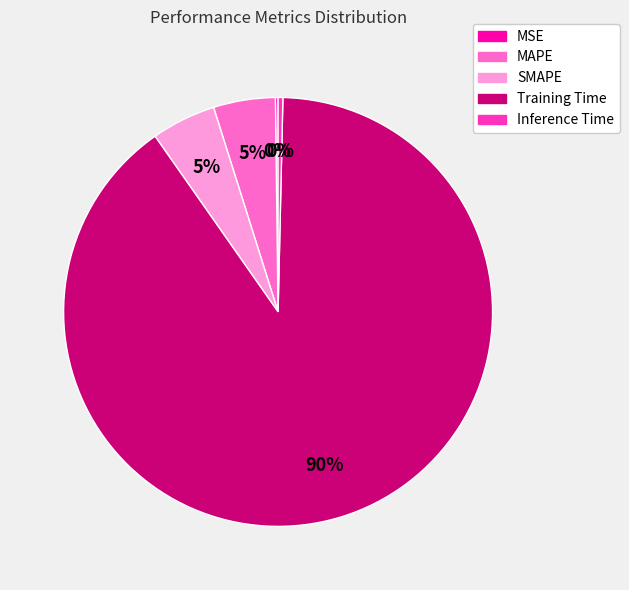

To the nearest percent, what is the difference between the largest and smallest slice percentages?

90%